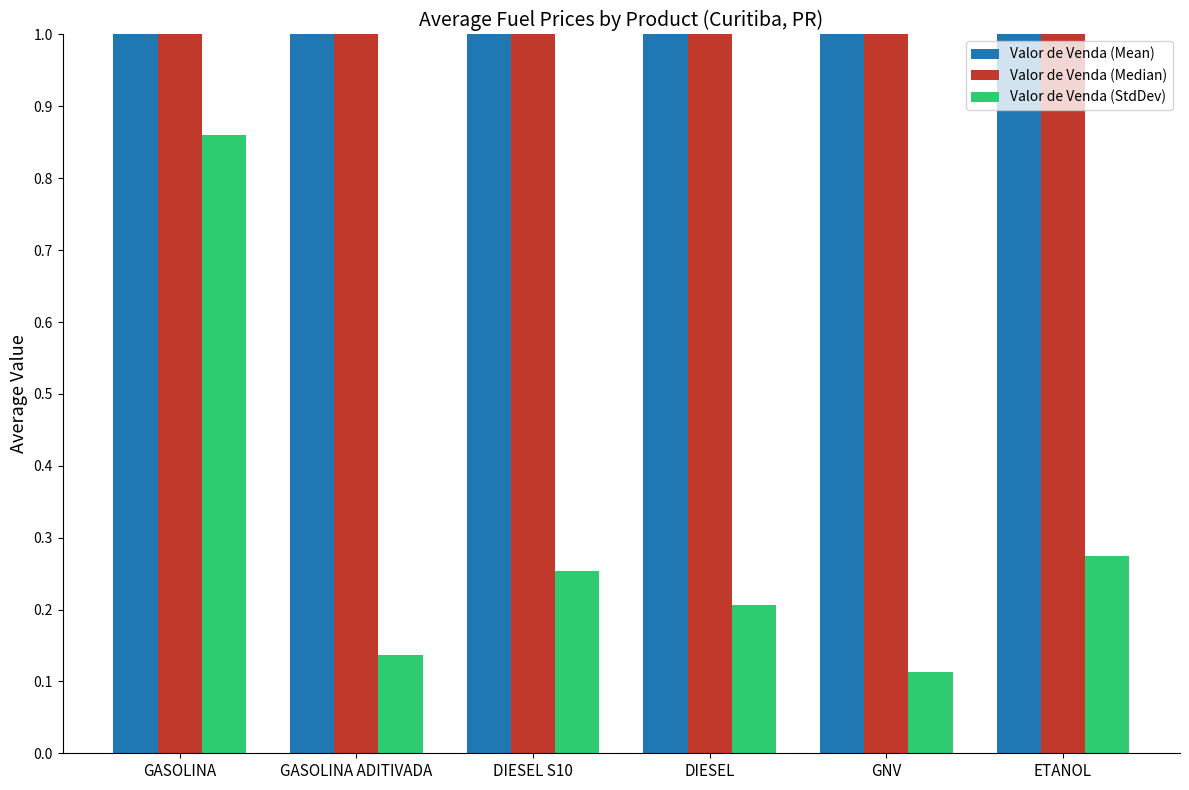

At which label is Valor de Venda (StdDev) closest to 0?

GNV